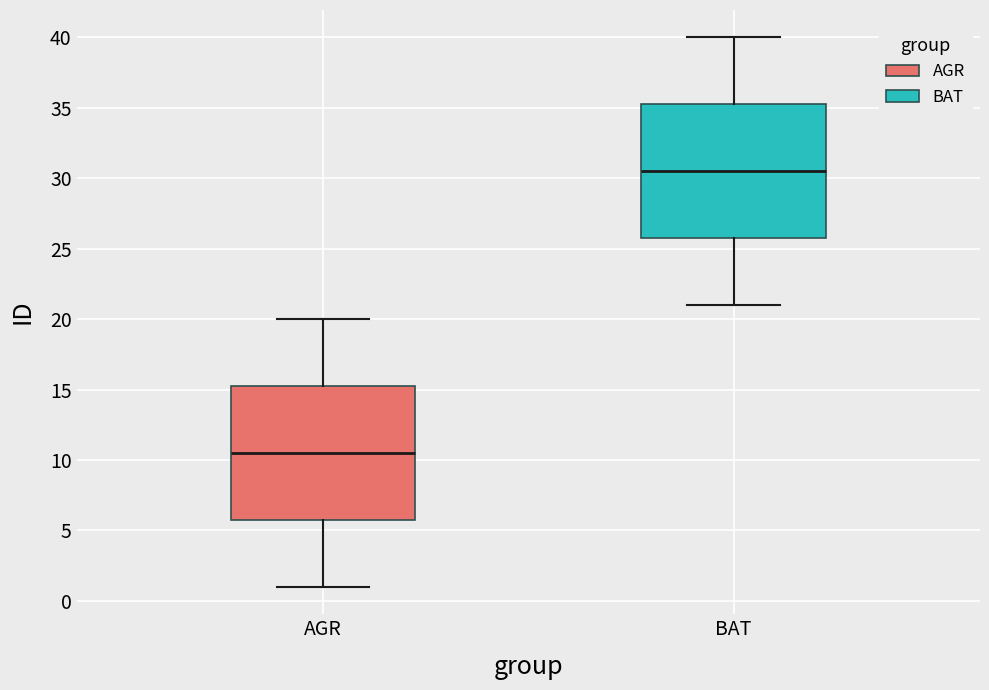

Which box has the highest median line?

BAT